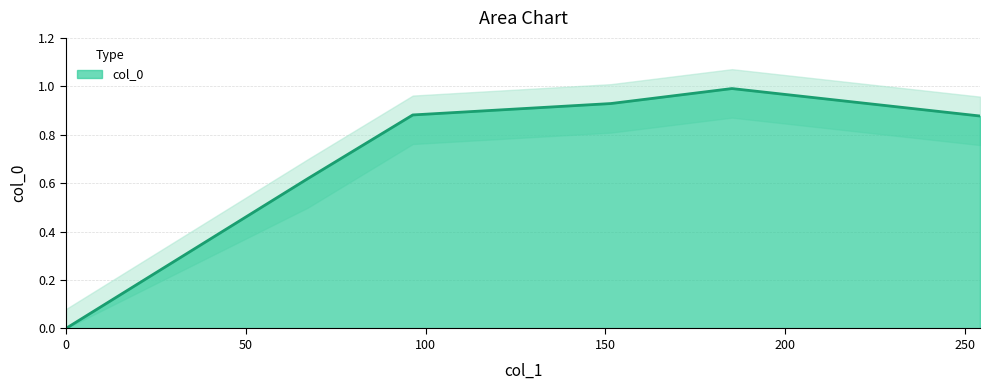

What is the value of the 3rd point from the left?

0.9